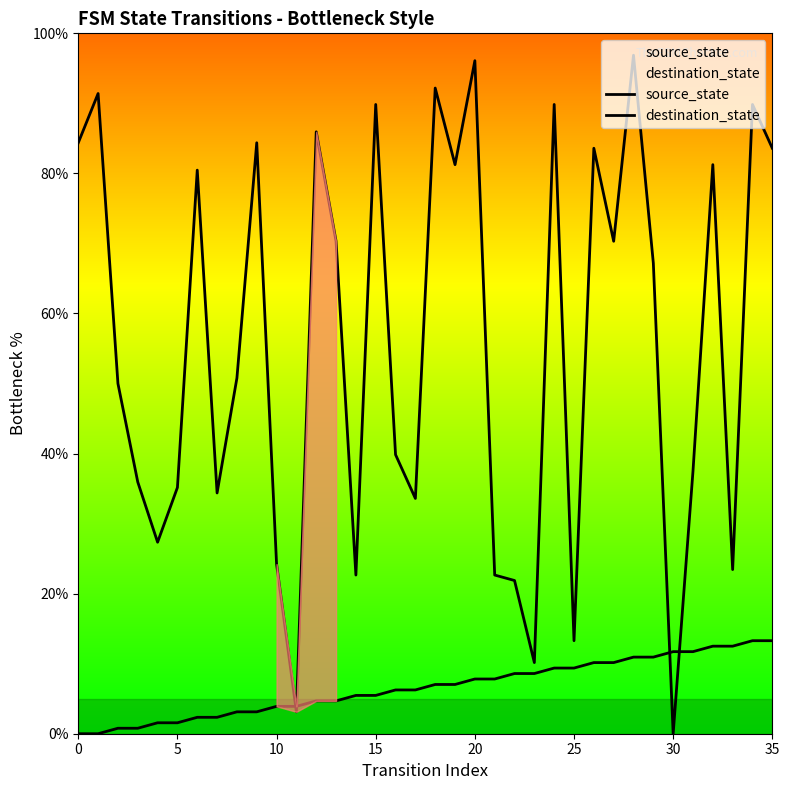

Which series ends up on top after the final intersection of source_state and destination_state?

destination_state